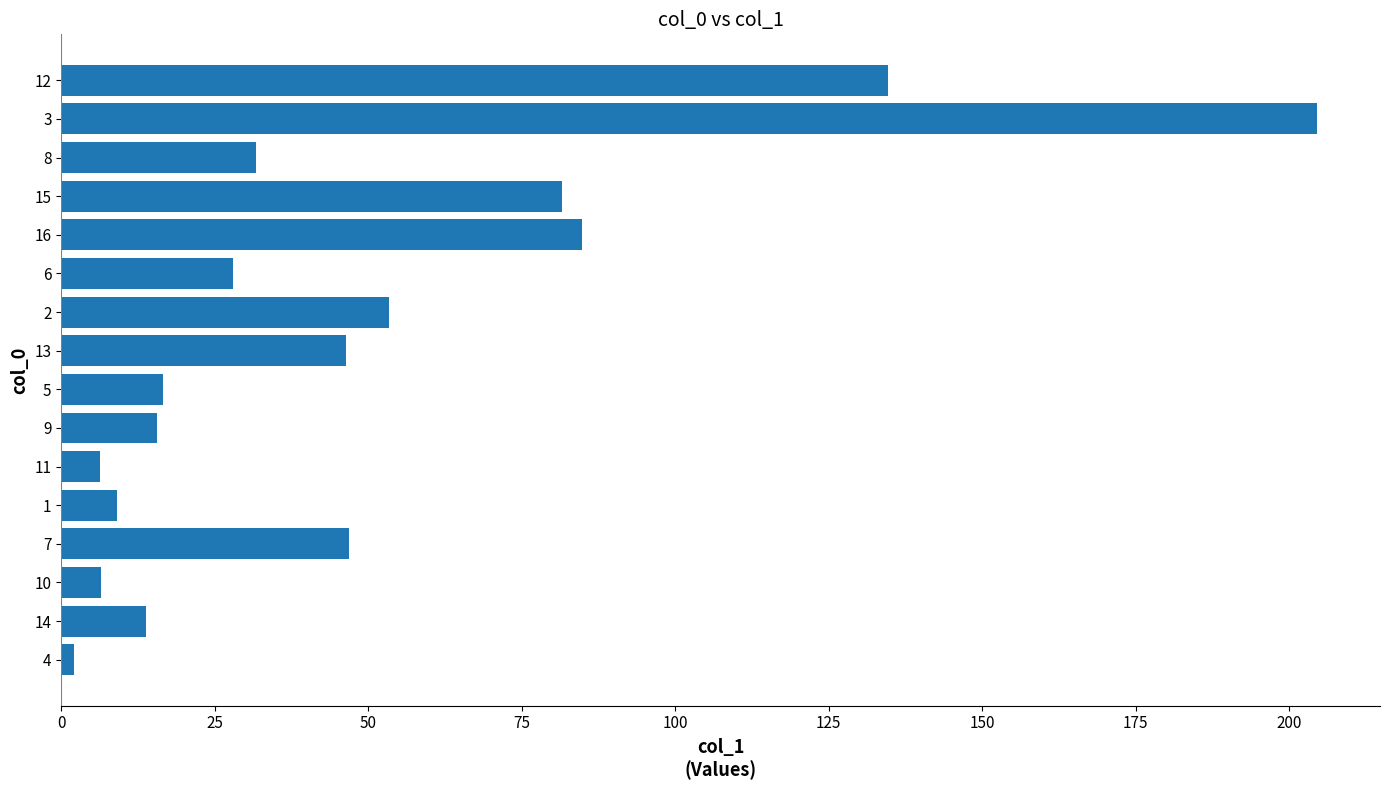

At which category does the chart reach its peak across all series?

3